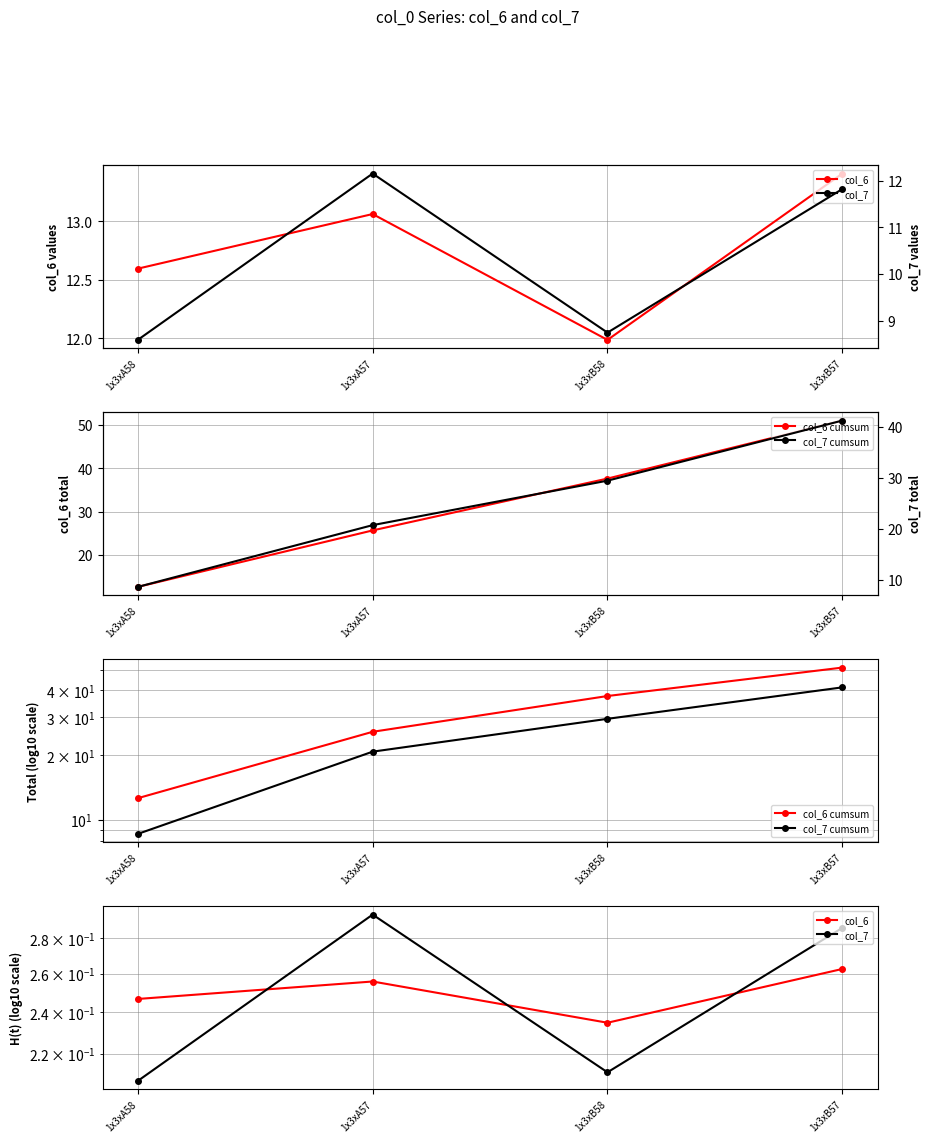

Reading left to right, extract all data points from this chart.

col_6: 0.2	0.3	0.2	0.3
col_7: 0.2	0.3	0.2	0.3
col_6 cumsum: 12.6	25.7	37.6	51.1
col_7 cumsum: 8.6	20.7	29.5	41.3